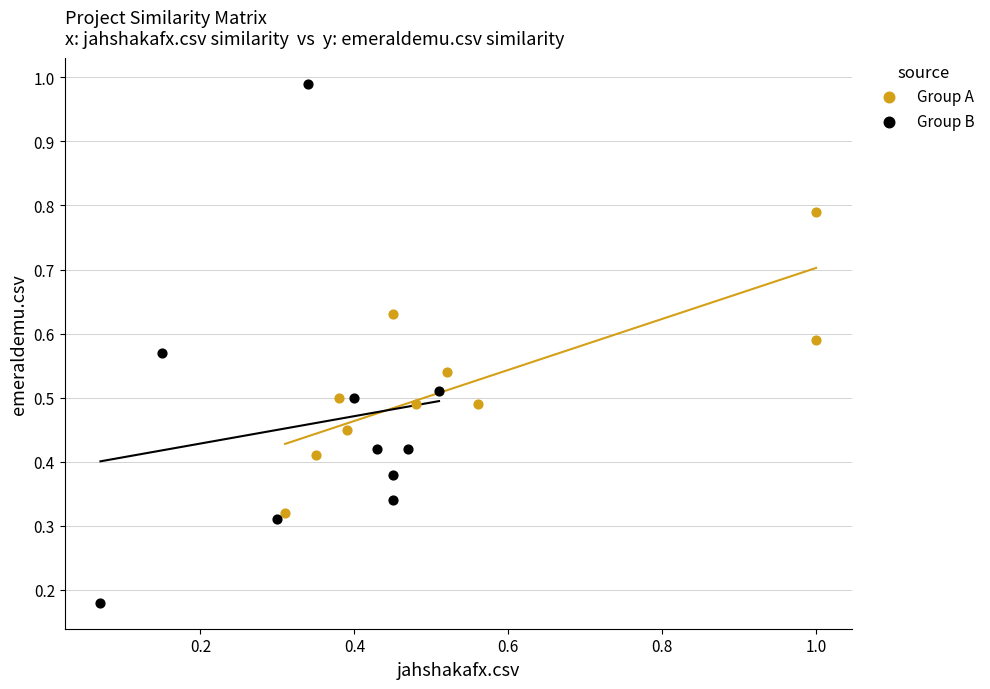

Which series contains the lowest Y value?

Group B